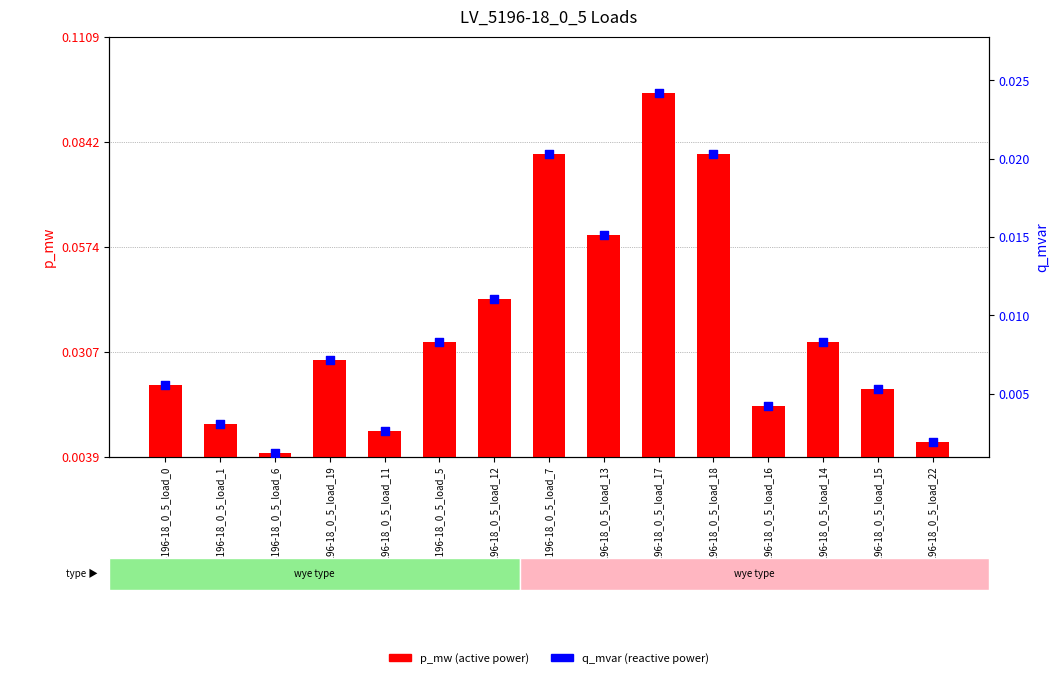

At how many categories does at least one series exceed 0?

15